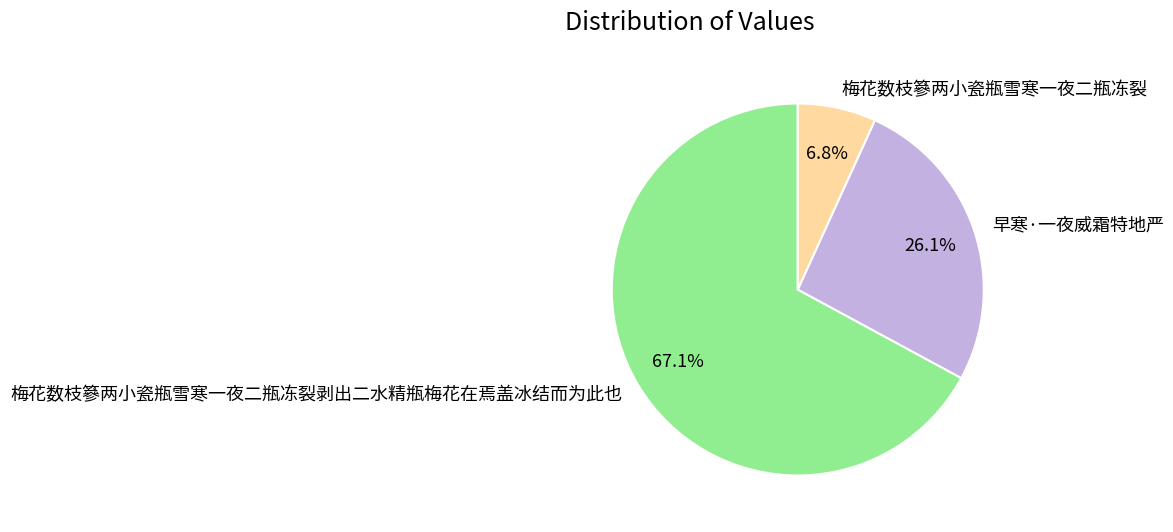

True or false: 梅花数枝篸两小瓷瓶雪寒一夜二瓶冻裂剥出二水精瓶梅花在焉盖冰结而为此也 accounts for 81% of the total.

False